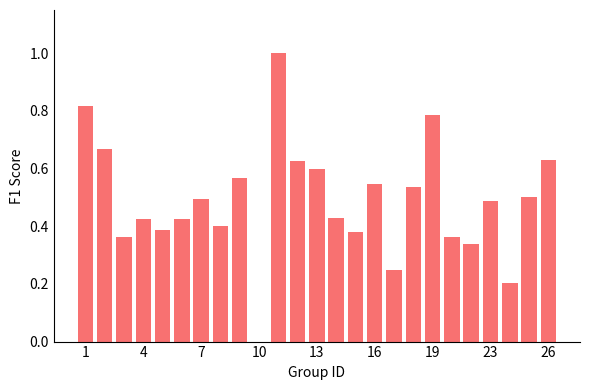

Does the chart contain stacked bars?

No